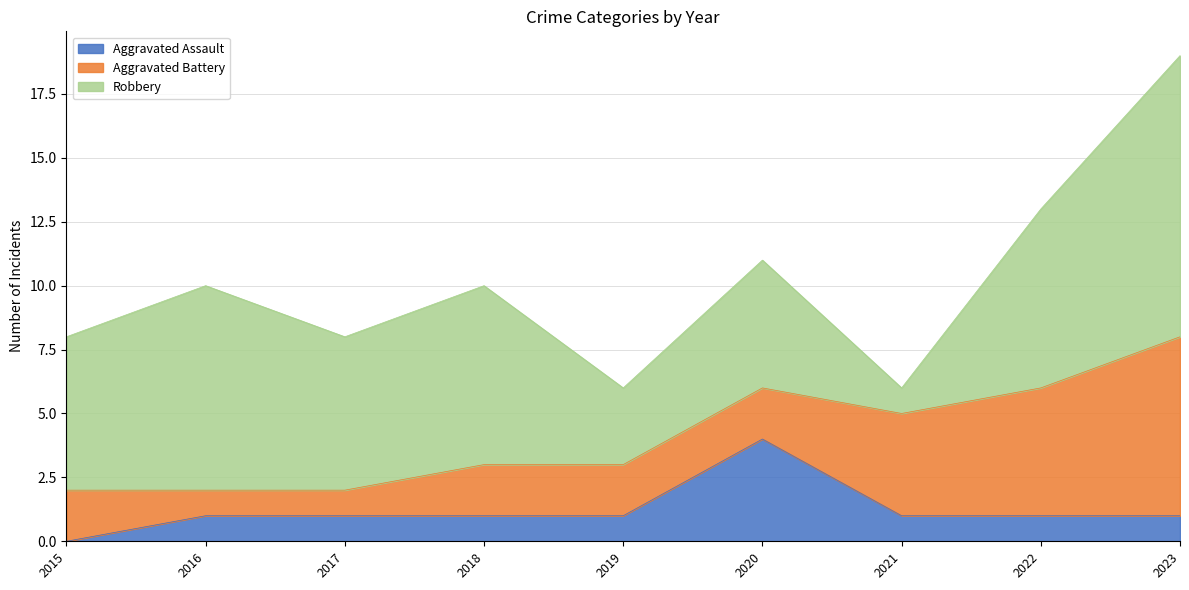

At which label does Aggravated Assault first exceed 1?

2020